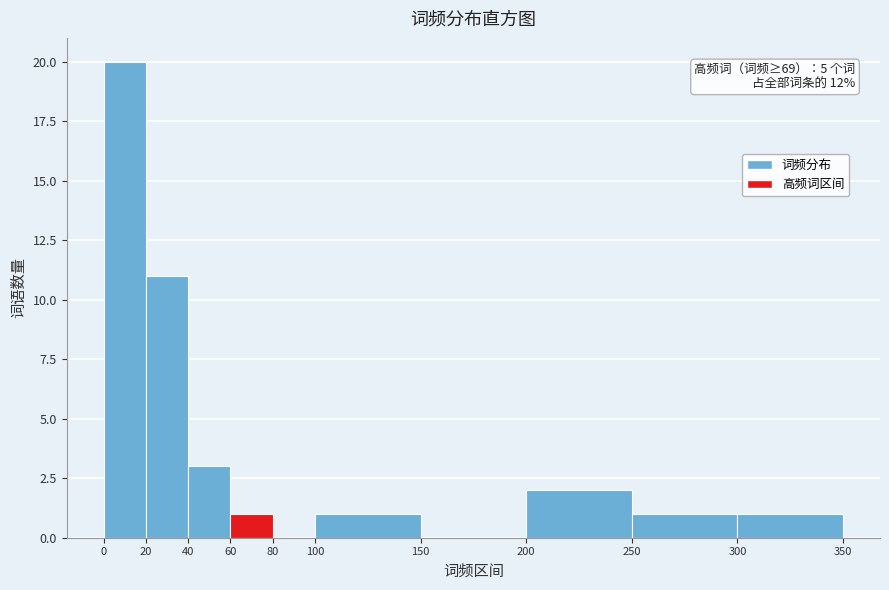

Over which range of the x-axis is the bar tallest?

0 to 20